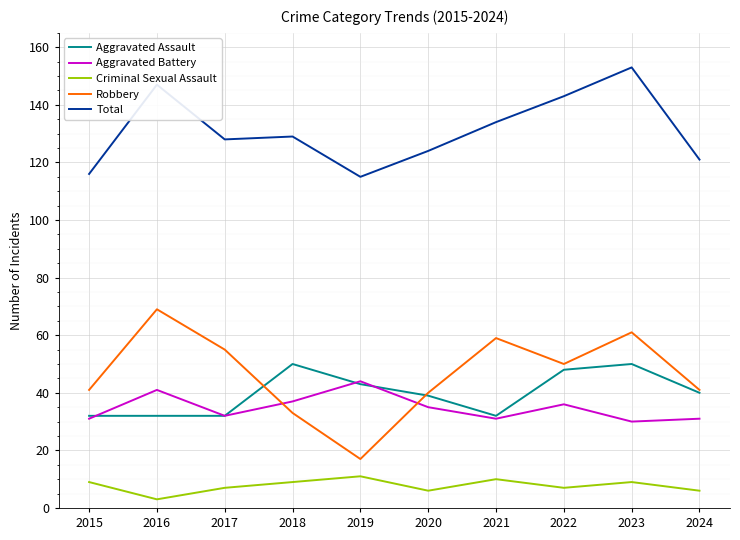

Is the value of Robbery at 2017 greater than the value of Aggravated Battery at 2020?

Yes